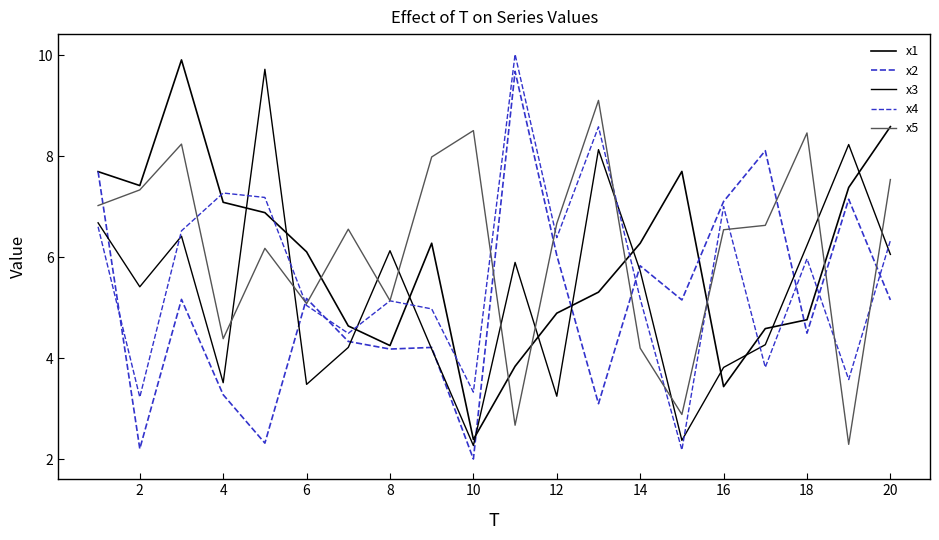

How many lines are shown in the chart?

5